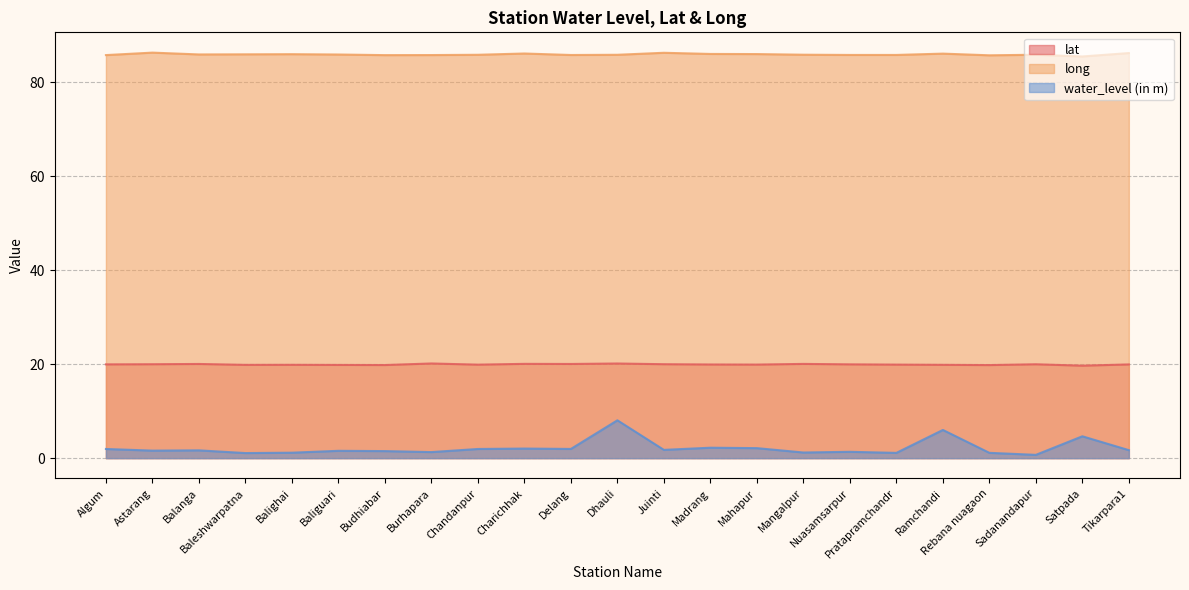

What is the label of the 18th point from the right?

Baliguari